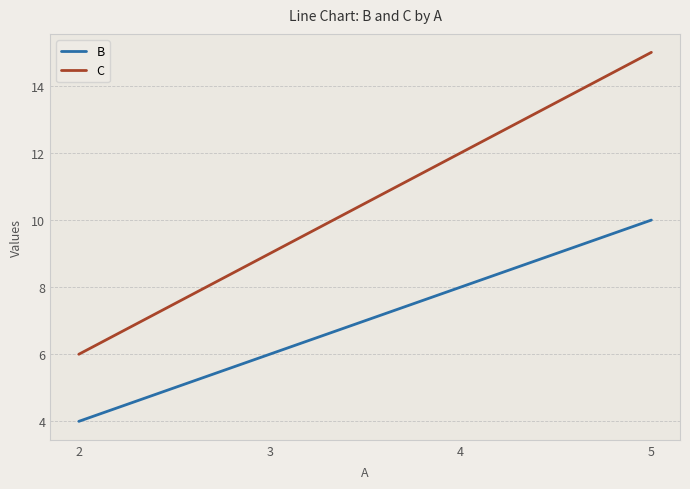

The value of B at 5 is 16. True or false?

False